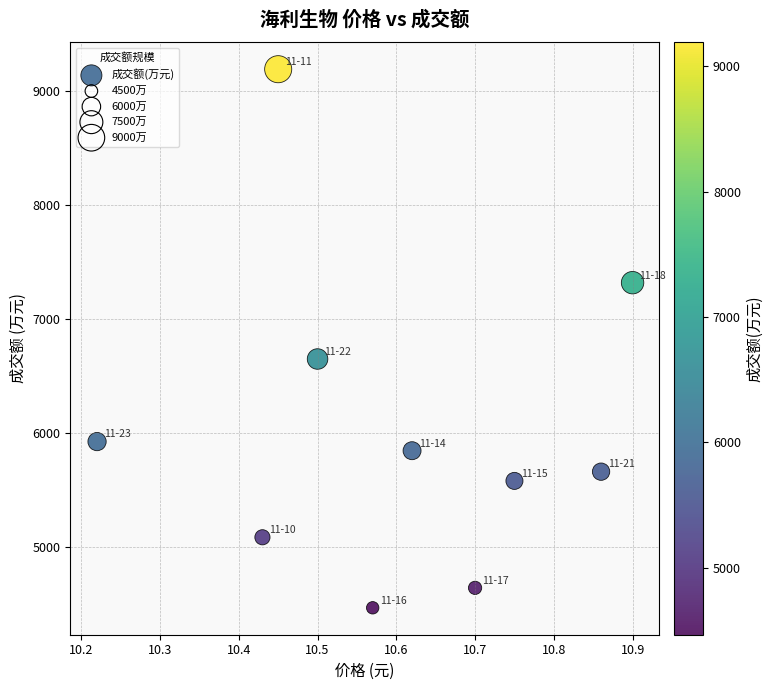

What Y value in the scatter plot is closest to 6828?

6648